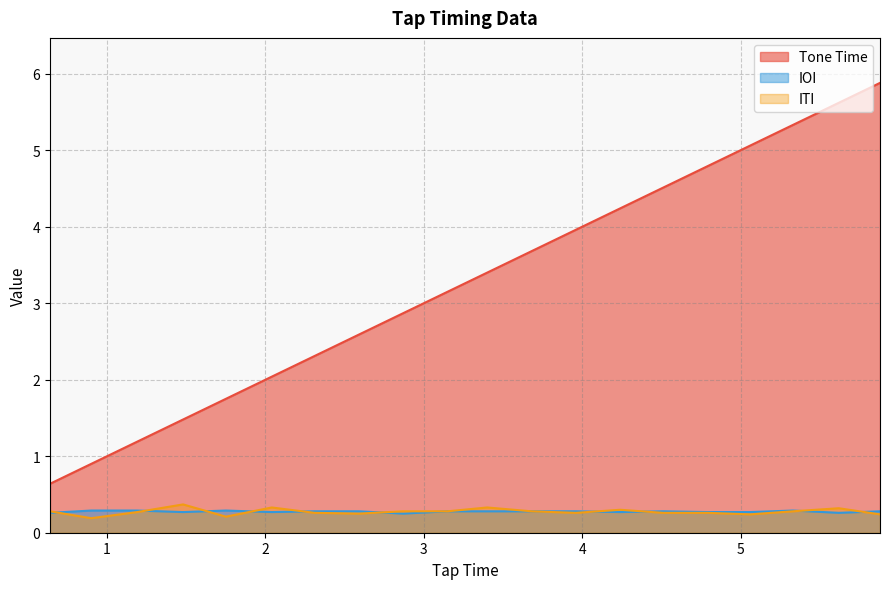

At which label does IOI reach its peak?

0.9